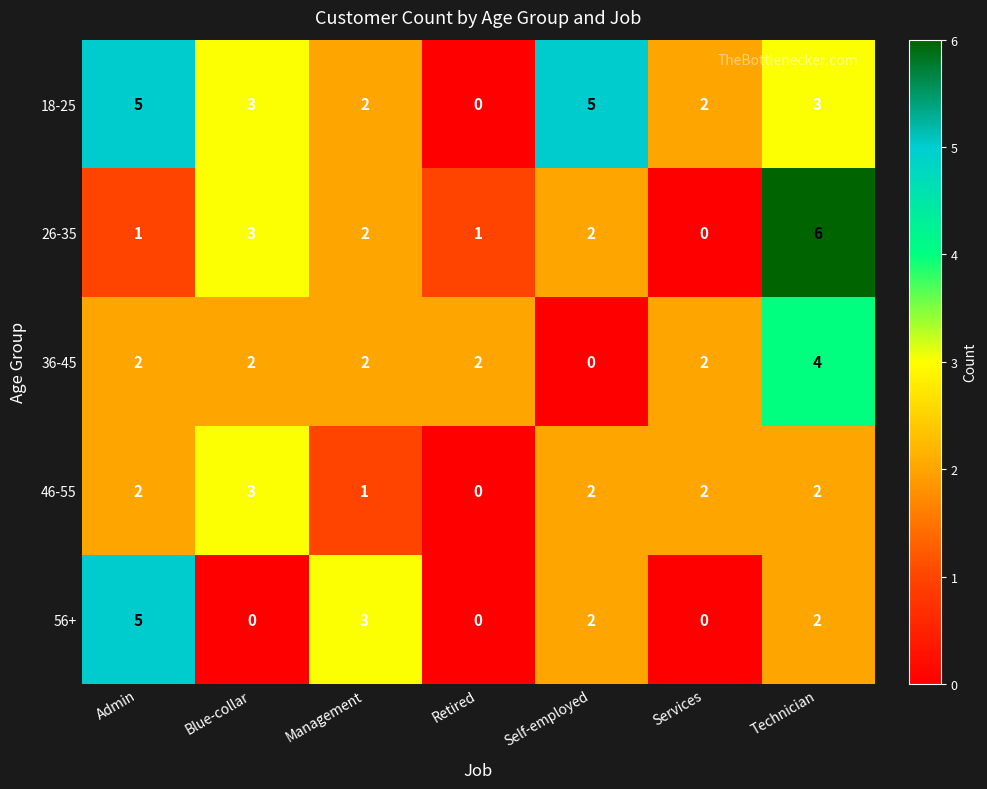

Where does the 56+ series first go above 2?

Admin